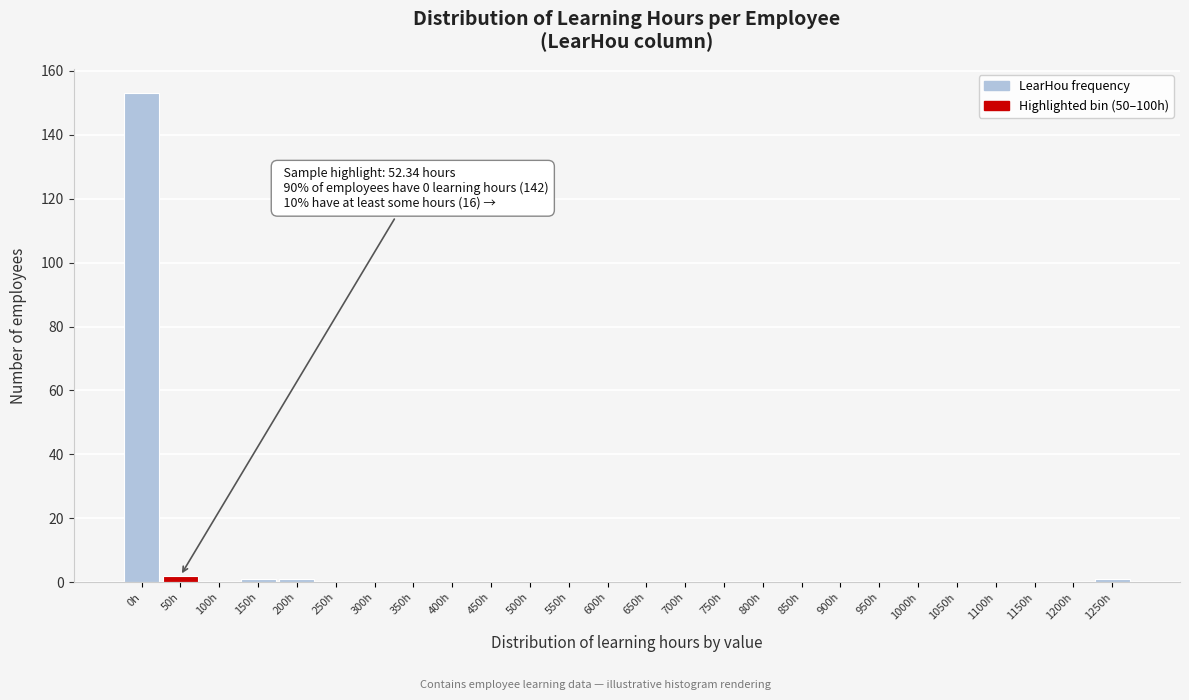

Reading right to left, what are all the values shown in this chart?

1250h=1	1200h=0	1150h=0	1100h=0	1050h=0	1000h=0	950h=0	900h=0	850h=0	800h=0	750h=0	700h=0	650h=0	600h=0	550h=0	500h=0	450h=0	400h=0	350h=0	300h=0	250h=0	200h=1	150h=1	100h=0	50h=2	0h=153